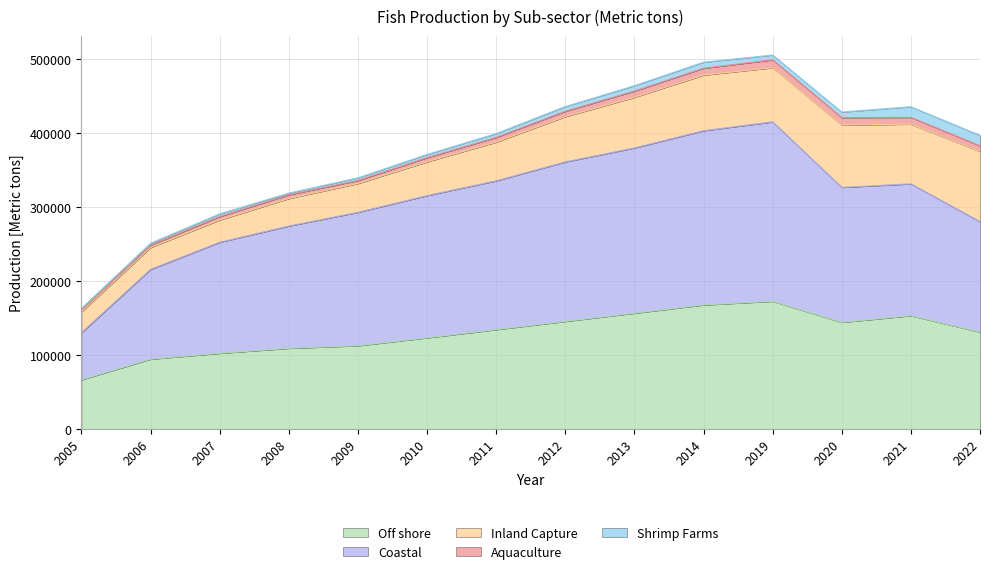

True or false: Coastal and Inland Capture intersect in this chart.

False